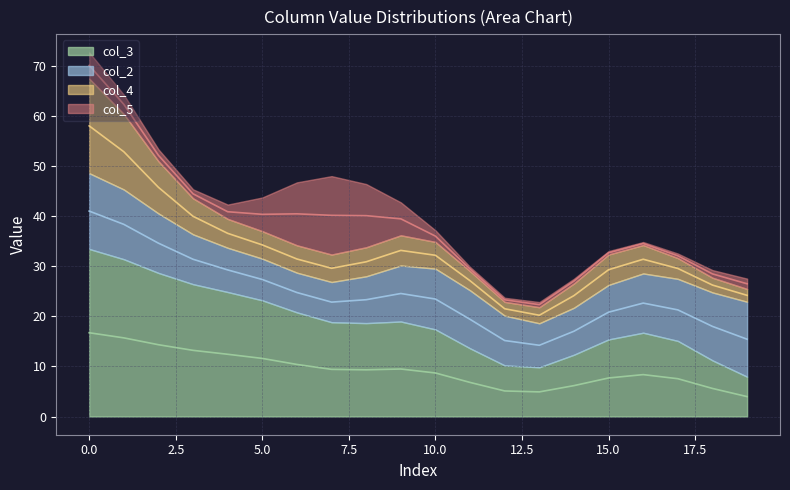

At which label is col_4 closest to 16?

2